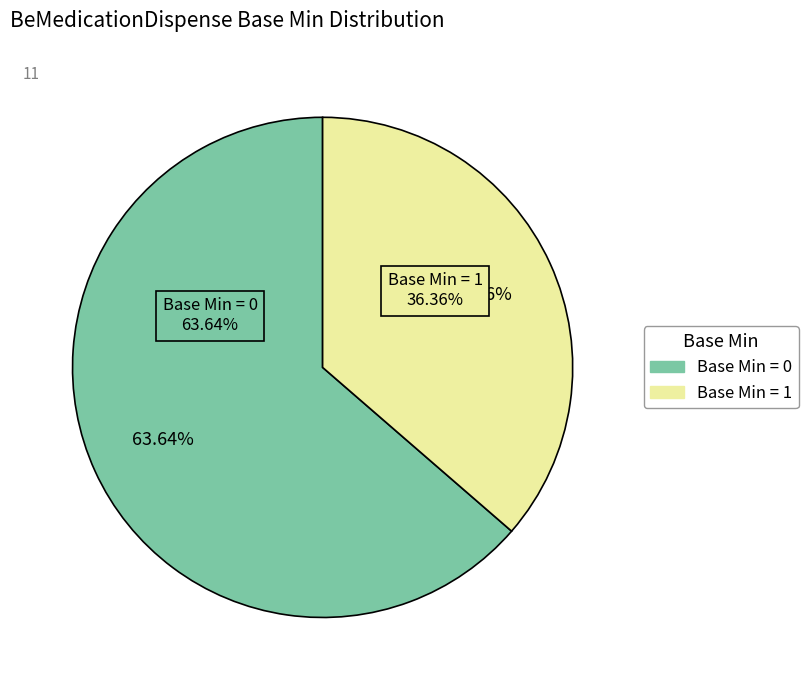

The BeMedicationDispense.dispenseDate slice represents 10% of the pie. True or false?

False